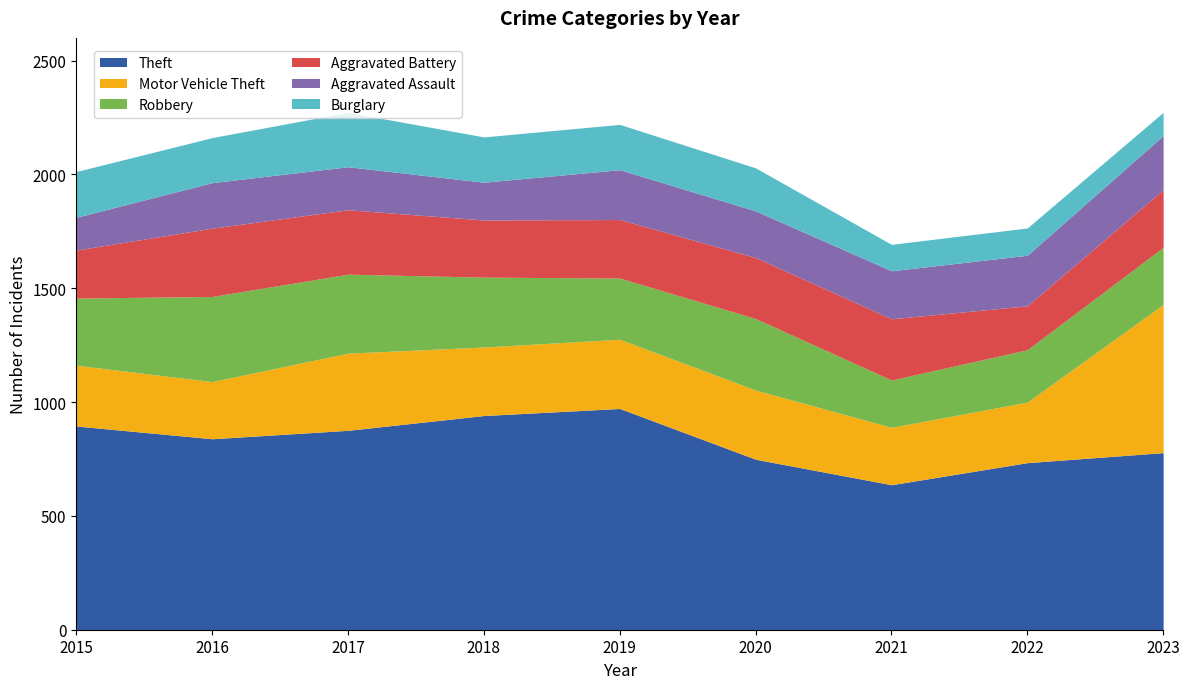

What are all the series names shown in the legend?

Theft, Motor Vehicle Theft, Robbery, Aggravated Battery, Aggravated Assault, Burglary